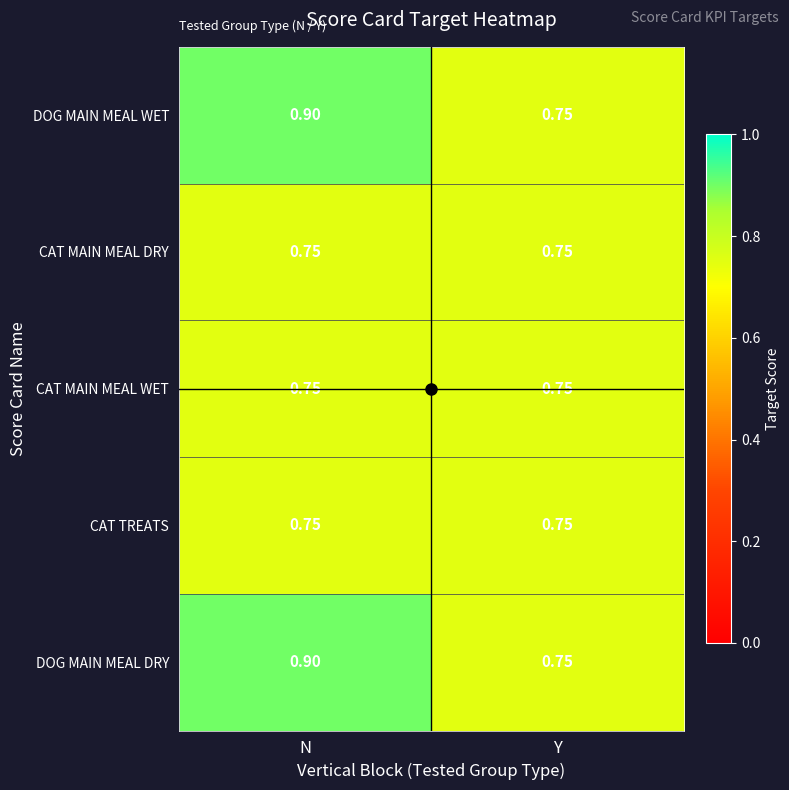

At which category is the sum across all series the highest?

N